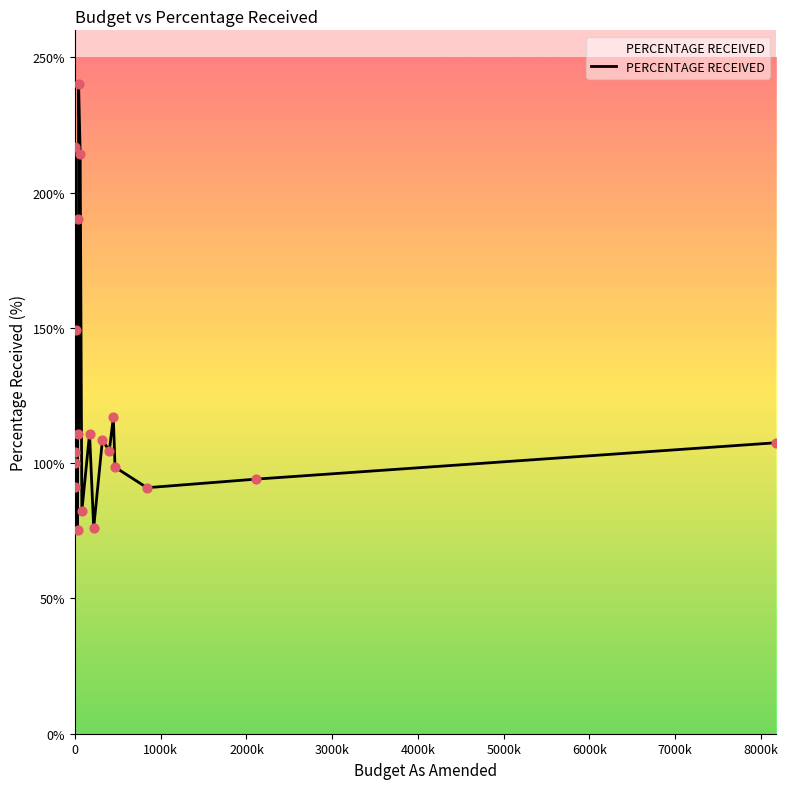

What is the minimum value shown in the chart?

75.4